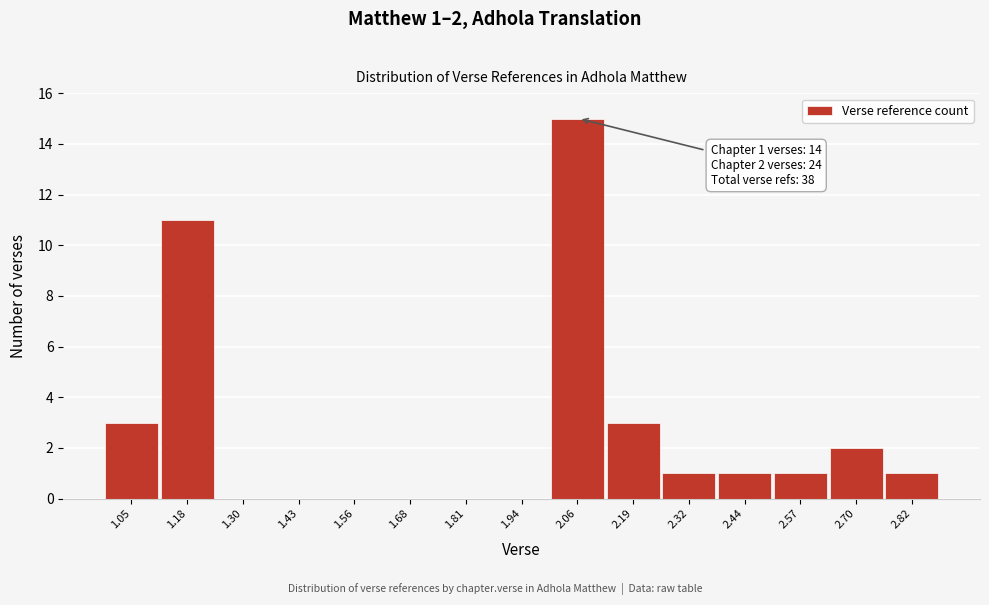

Reading left to right, what are all the values shown in this chart?

1.05=3	1.18=11	1.30=0	1.43=0	1.56=0	1.68=0	1.81=0	1.94=0	2.06=15	2.19=3	2.32=1	2.44=1	2.57=1	2.70=2	2.82=1